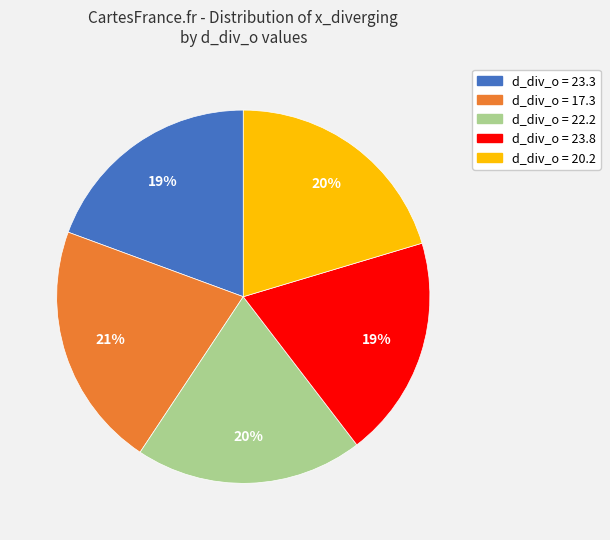

Is there any slice that represents more than half of the pie?

No